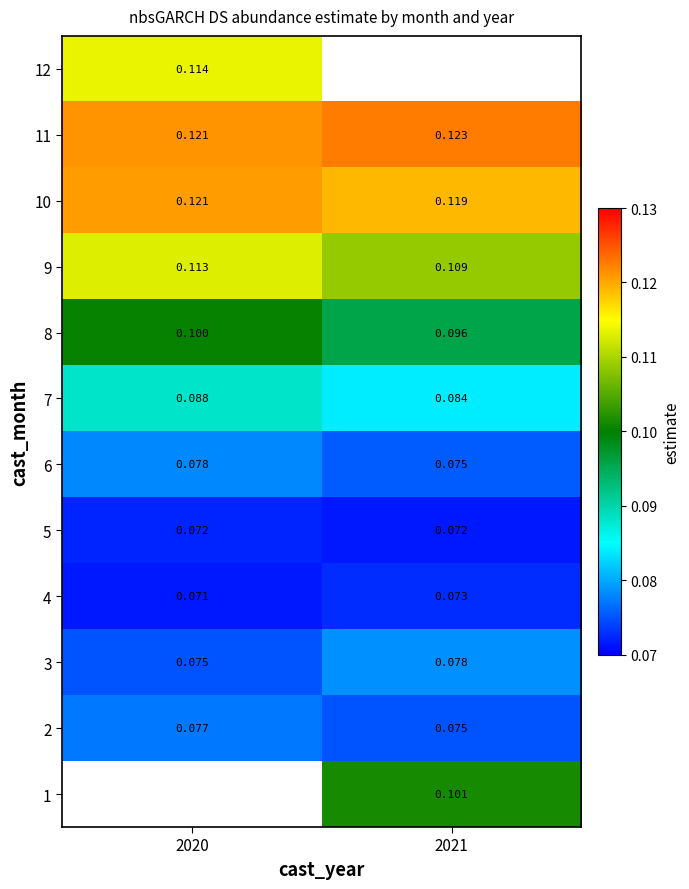

Is the value of 10 at 2020 greater than the value of 2 at 2020?

Yes